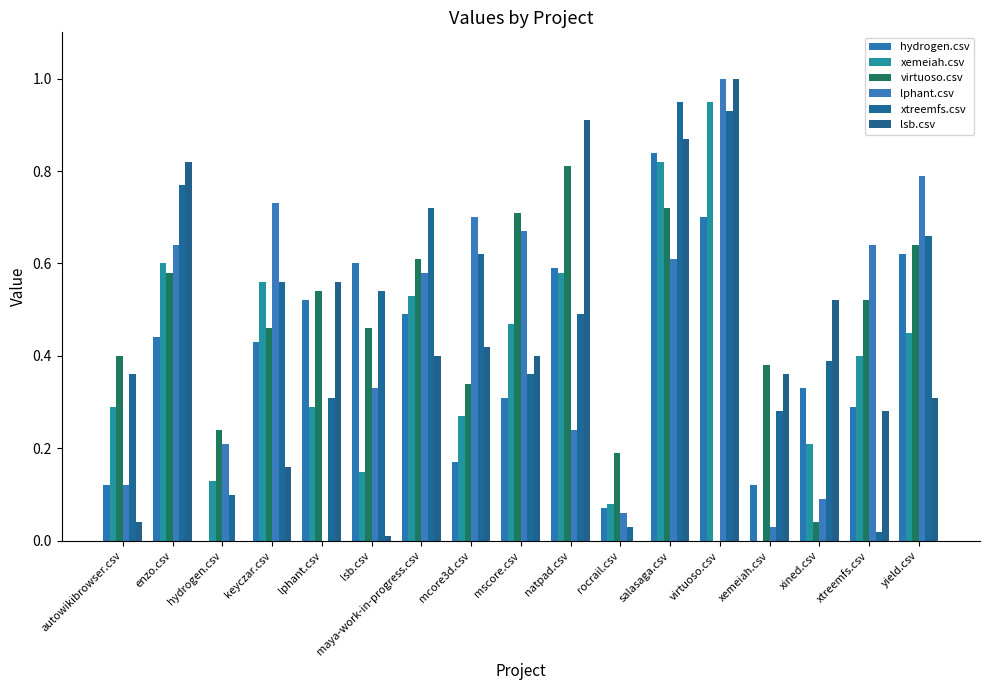

Which has a higher value, keyczar.csv or lsb.csv?

lsb.csv